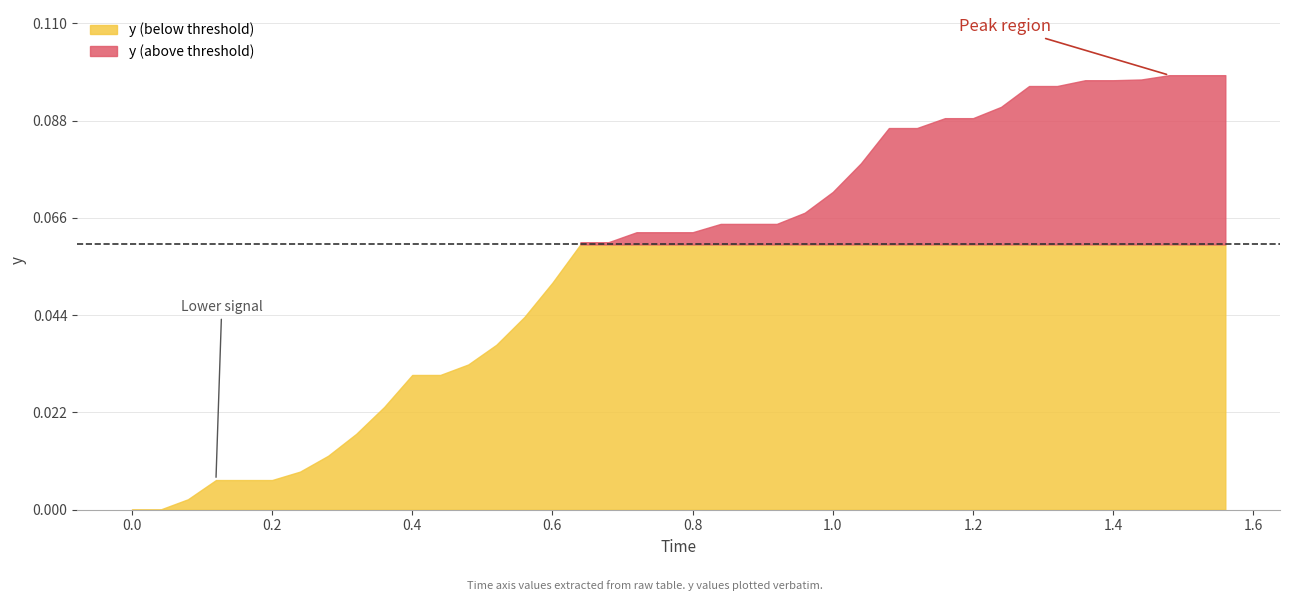

List the labels in order of value, smallest first.

0, 1, 2, 3, 4, 5, 6, 7, 8, 9, 10, 11, 12, 13, 14, 15, 16, 17, 18, 19, 20, 21, 22, 23, 24, 25, 26, 27, 28, 29, 30, 31, 32, 33, 34, 35, 36, 37, 38, 39